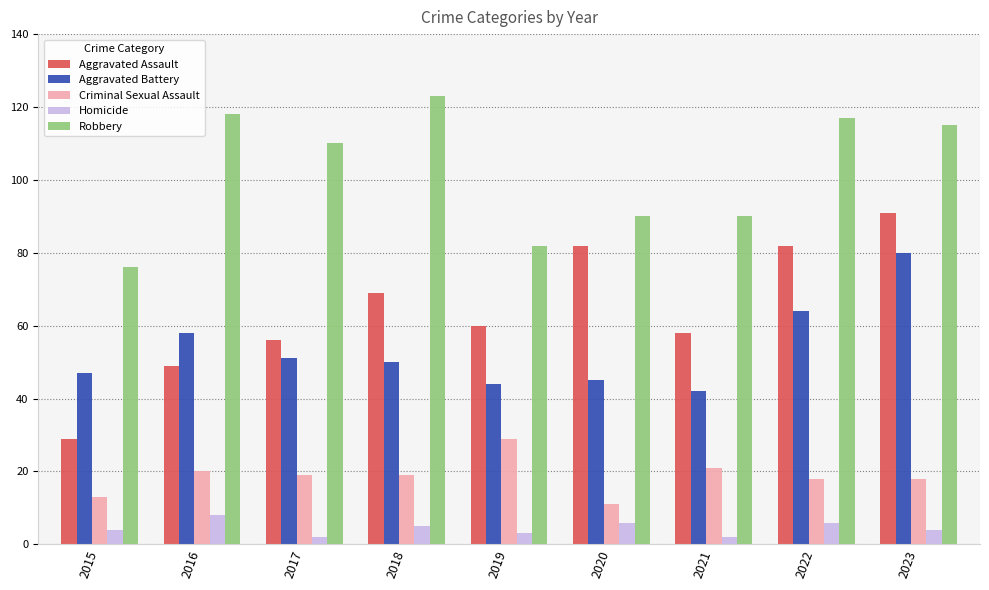

How many values in the Robbery series are below 110?

4